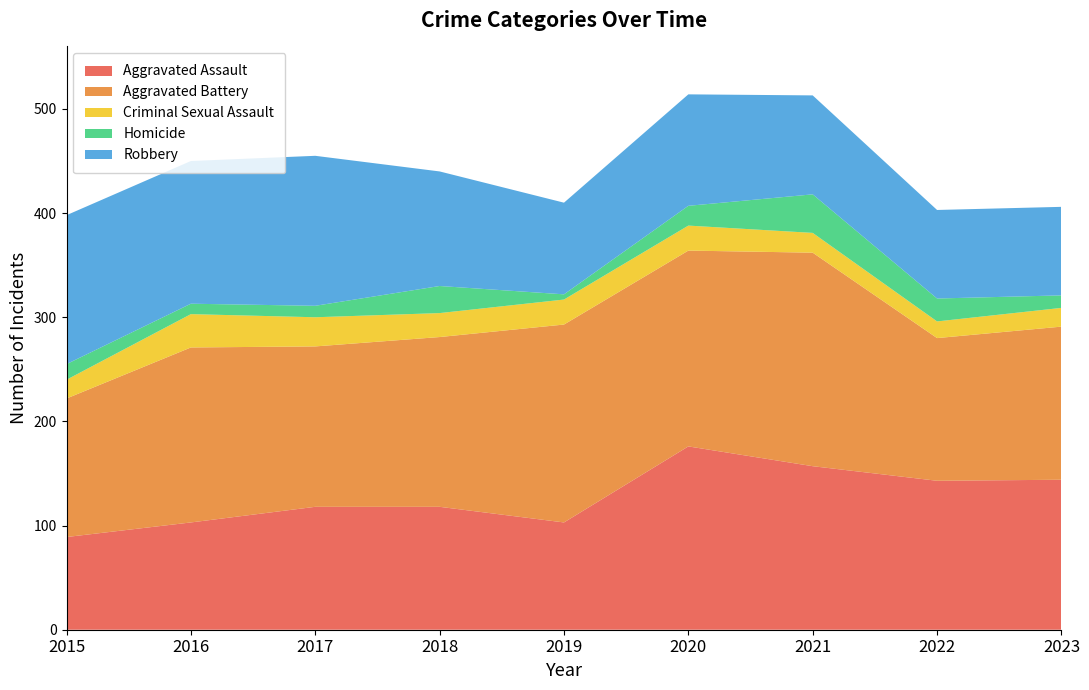

Reading left to right, what are all the values shown in this chart?

Aggravated Assault: 89	103	118	118	103	176	157	143	144
Aggravated Battery: 133	168	154	163	190	188	205	137	147
Criminal Sexual Assault: 18	32	28	23	24	24	19	16	18
Homicide: 15	10	11	26	5	19	37	22	12
Robbery: 143	137	144	110	88	107	95	85	85